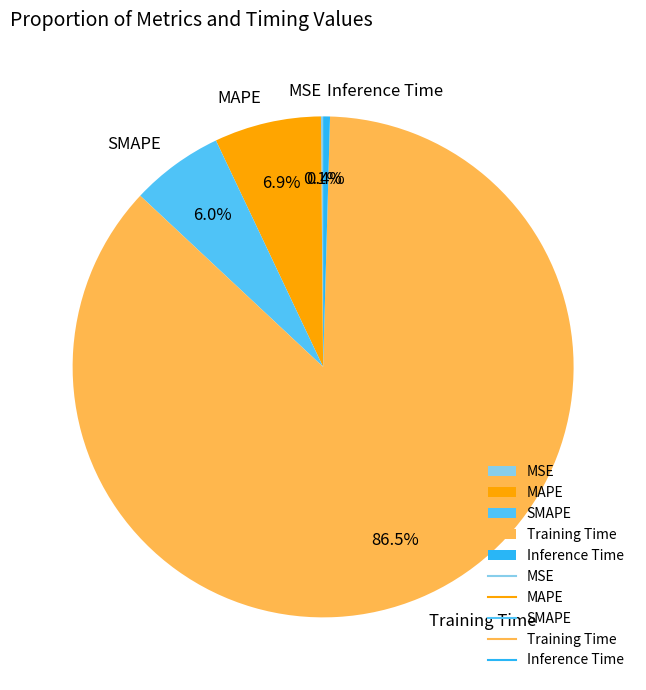

Combined, do Training Time and MAPE account for over 50%?

Yes